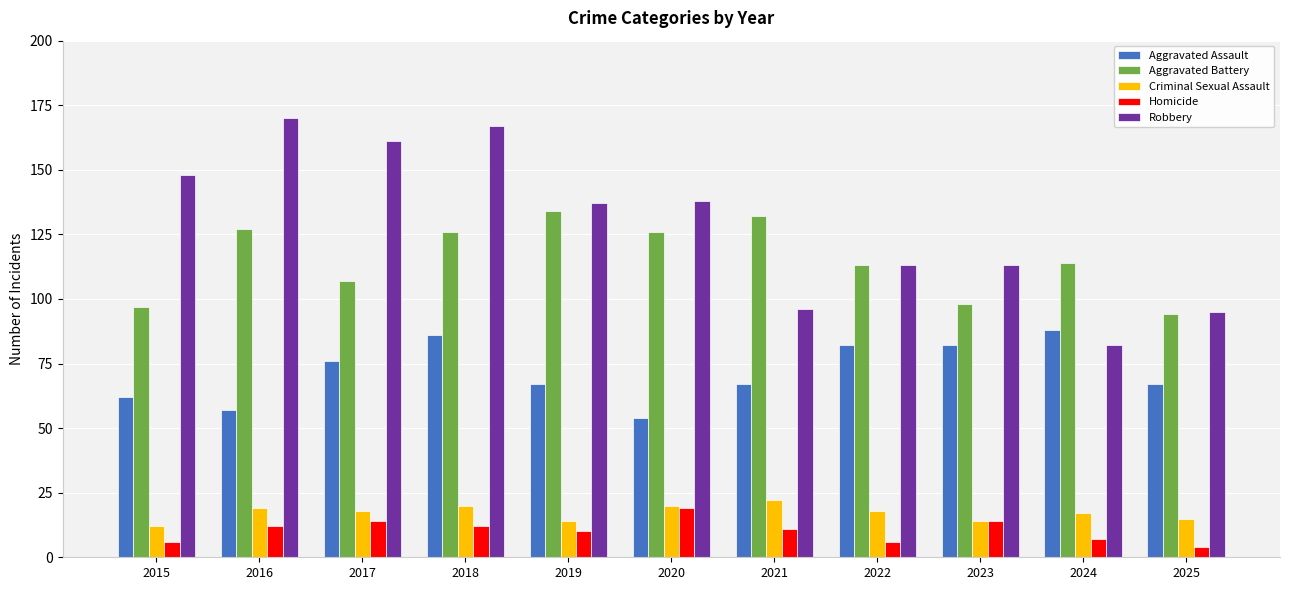

The Aggravated Assault series shows 86 at 2018. True or false?

True